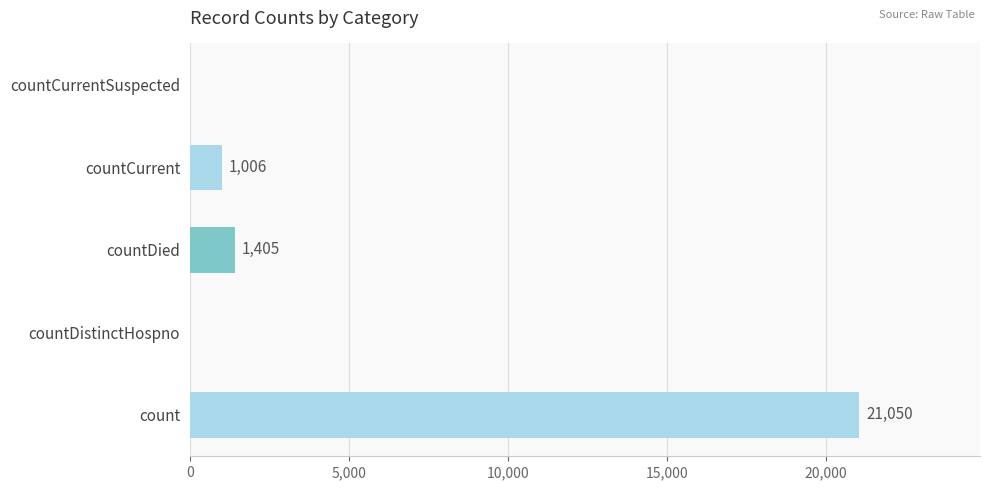

The value at countCurrentSuspected is 0. True or false?

True